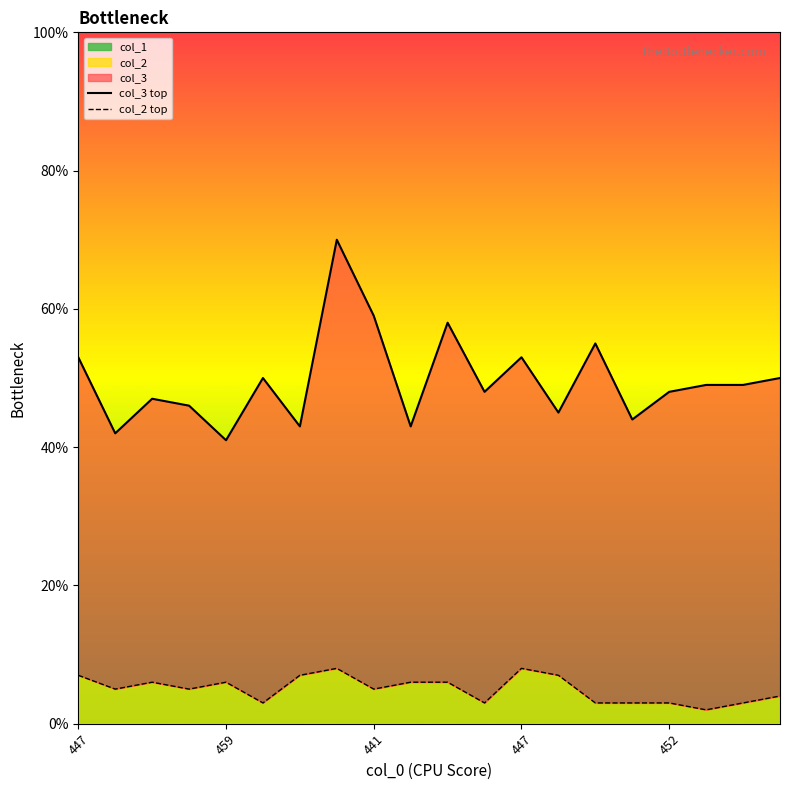

Which series changed the most between 5 and 6?

col_3 top